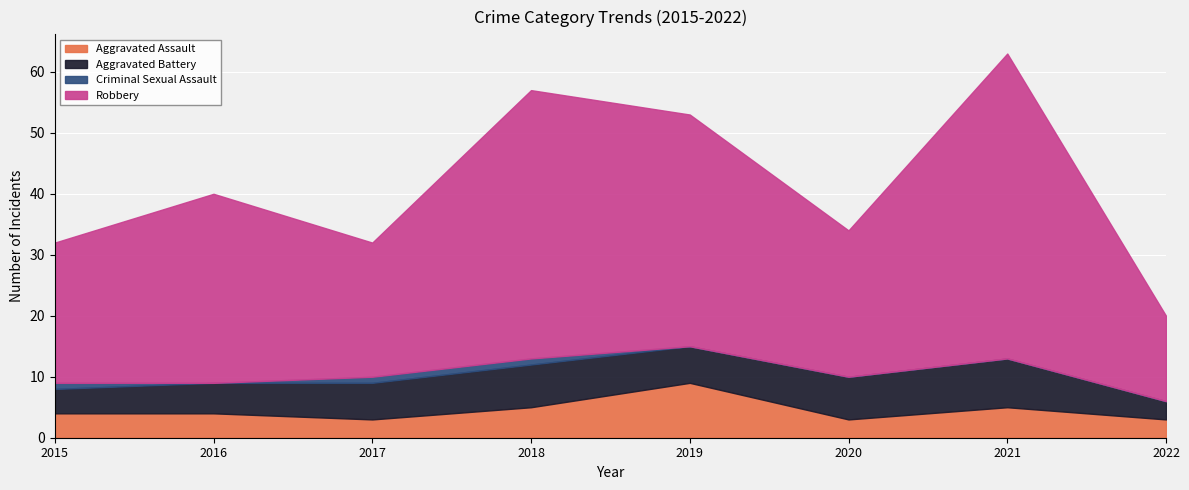

Between 2016 and 2017, which series saw the biggest shift?

Robbery